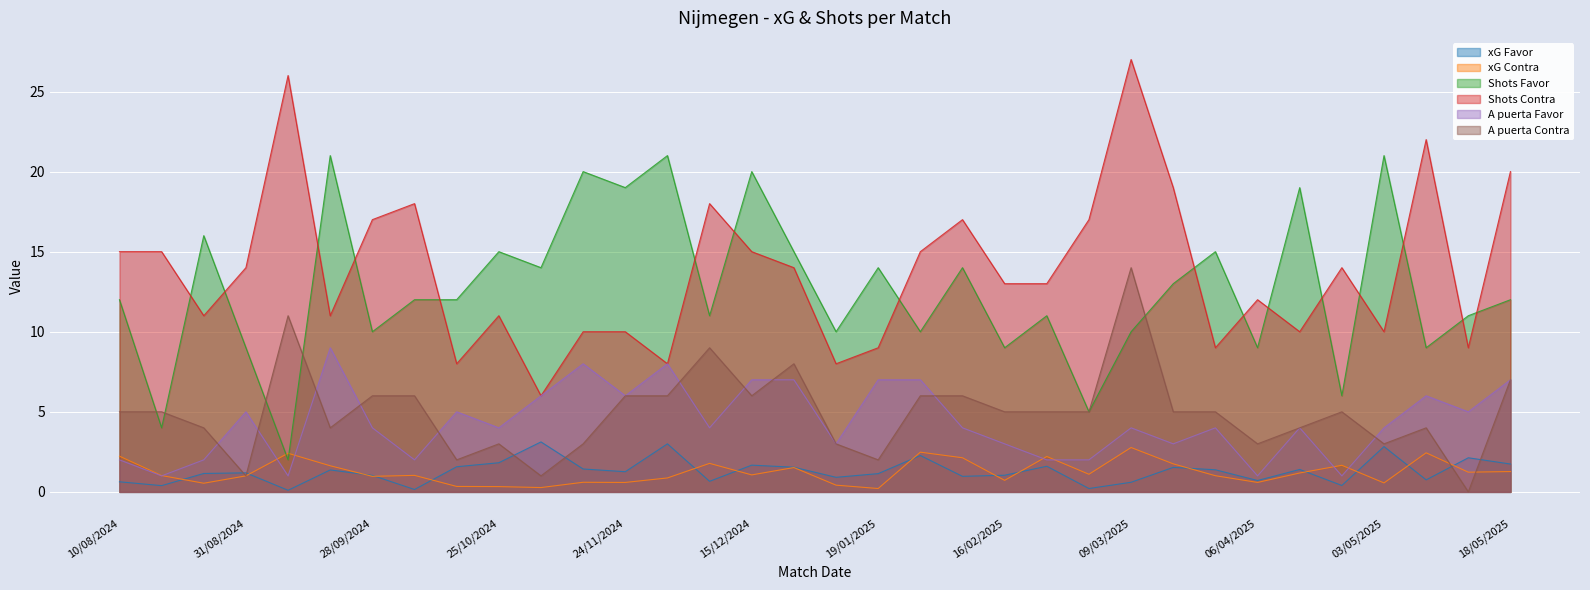

What position from the right is 23/02/2025?

12